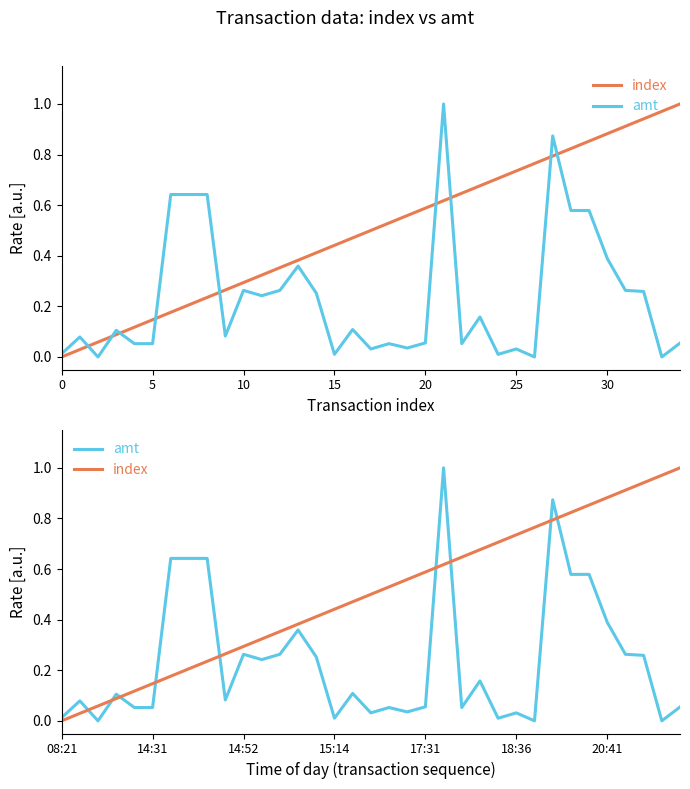

What is the sum of all index values?

17.5